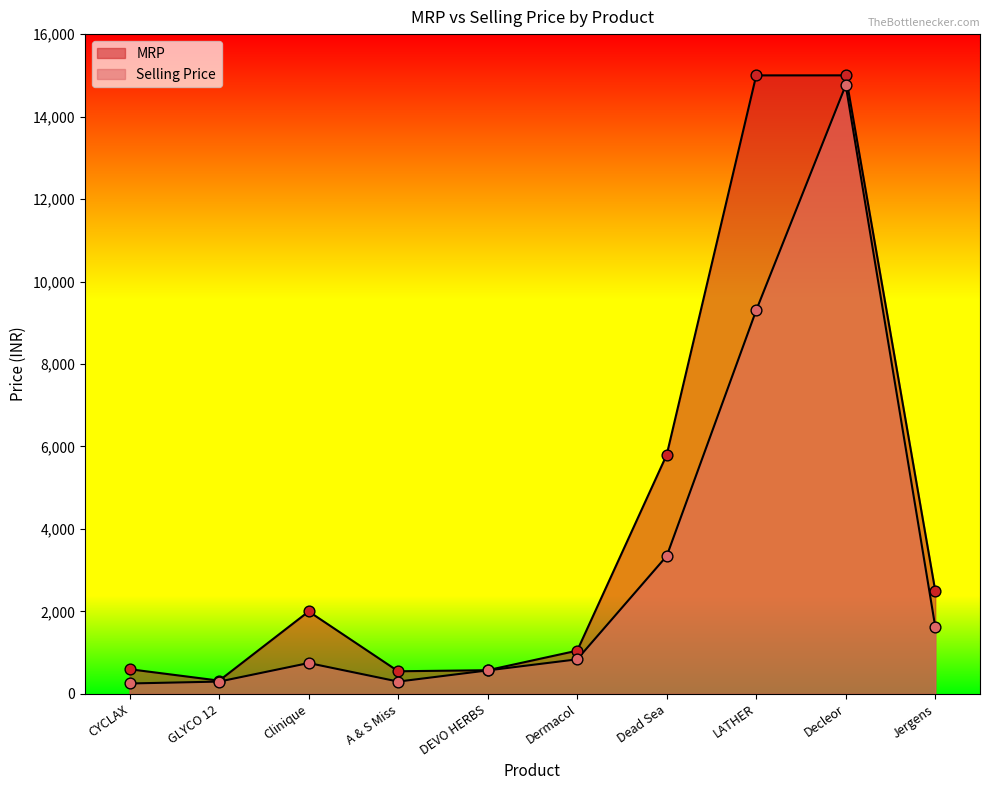

At how many categories does at least one series exceed 7987?

2